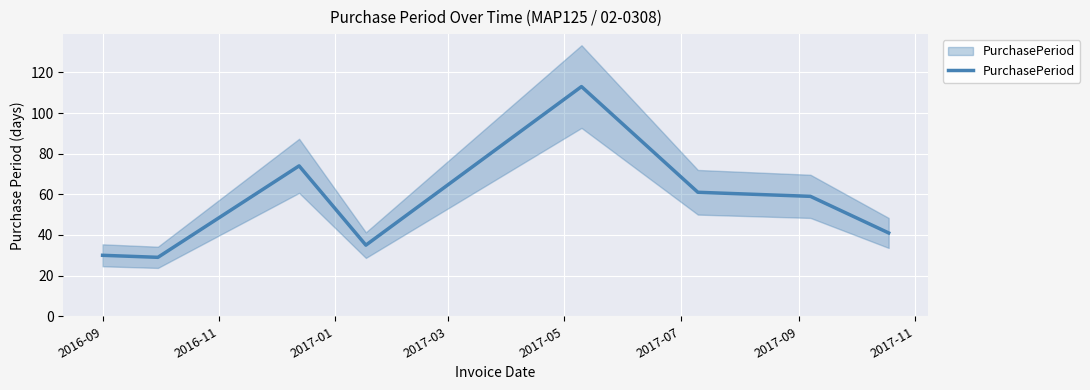

True or false: the data has more than 0 interior local peaks.

True